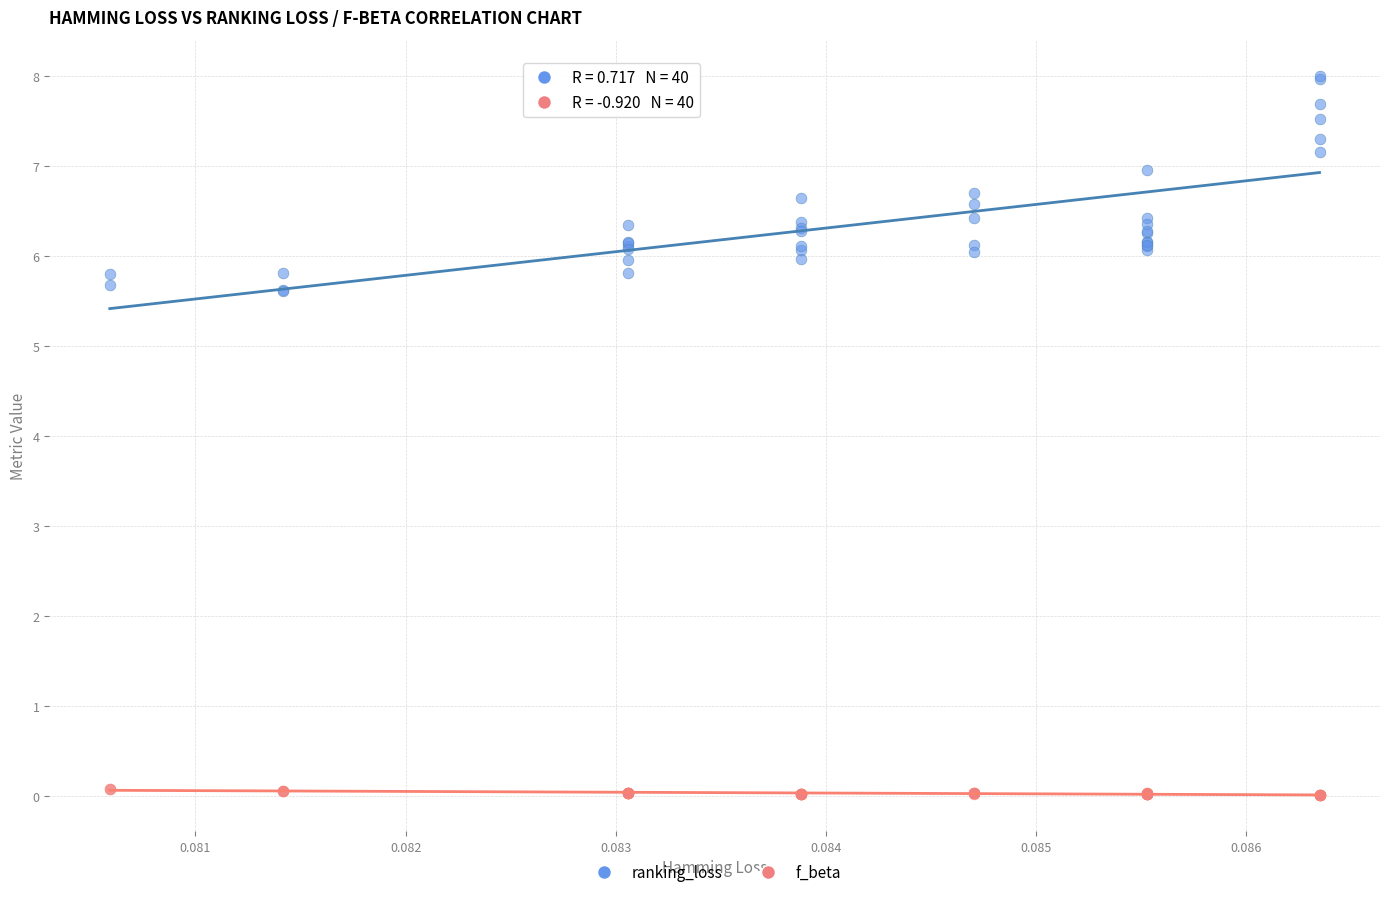

Which series has the widest spread of Y values?

ranking_loss